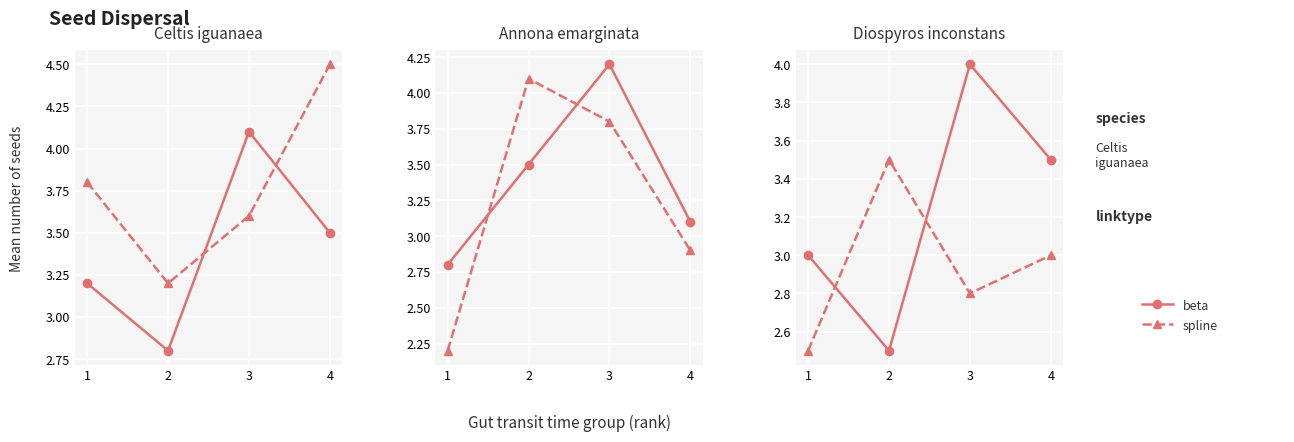

Is it true that beta equals 3.5 at 4?

True